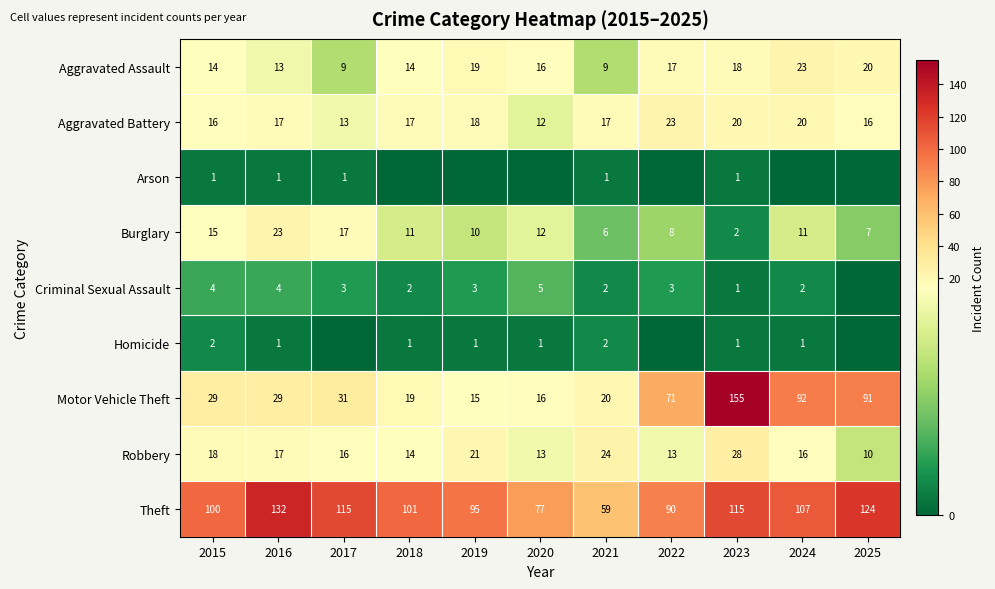

Where does the Aggravated Assault series first go above 16?

2019